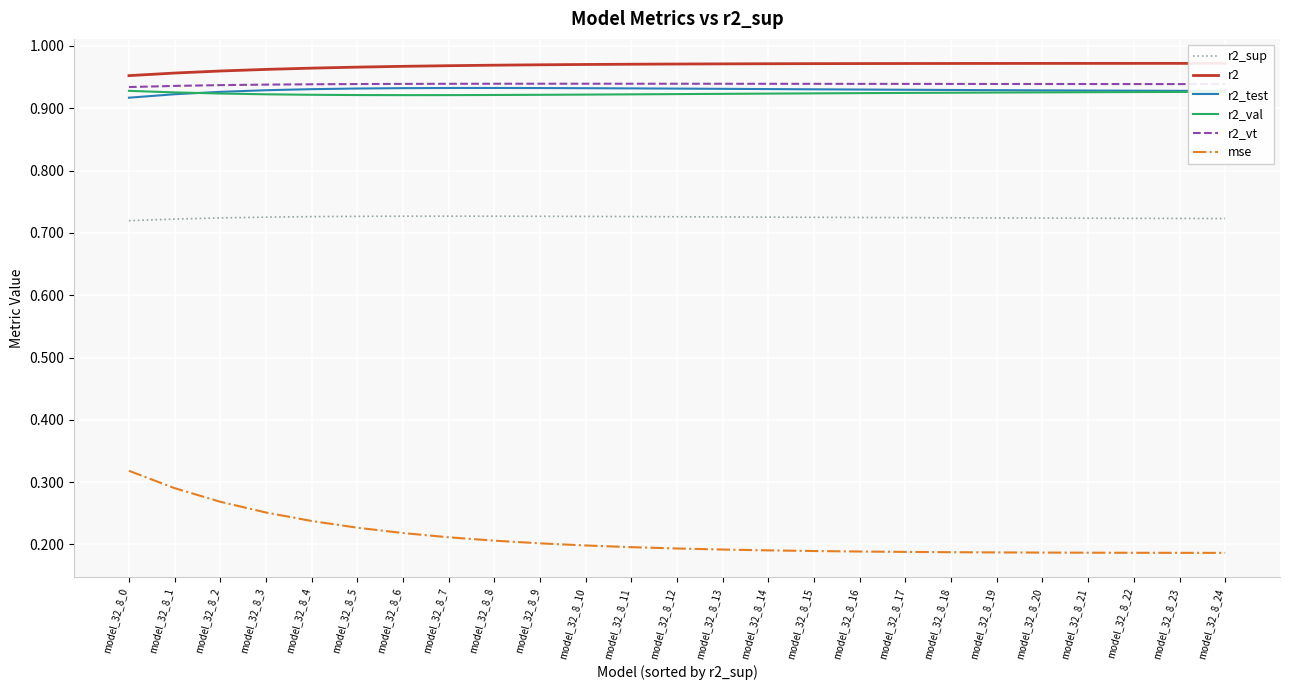

How many mse values are between 0 and 1?

25